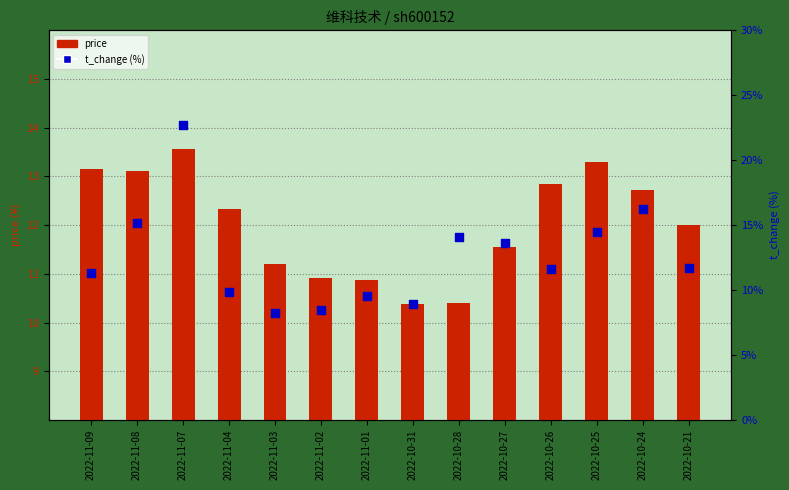

Which series has the largest total across all categories?

t_change